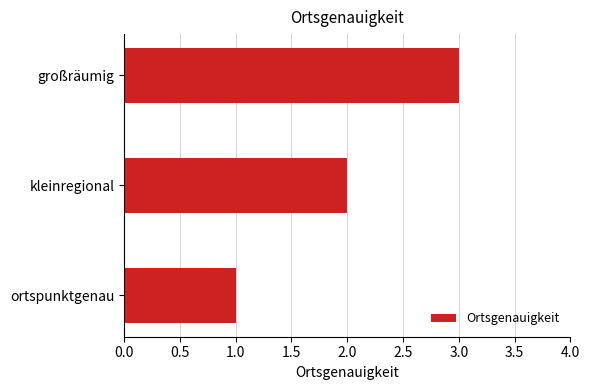

How many data points does each series have?

3